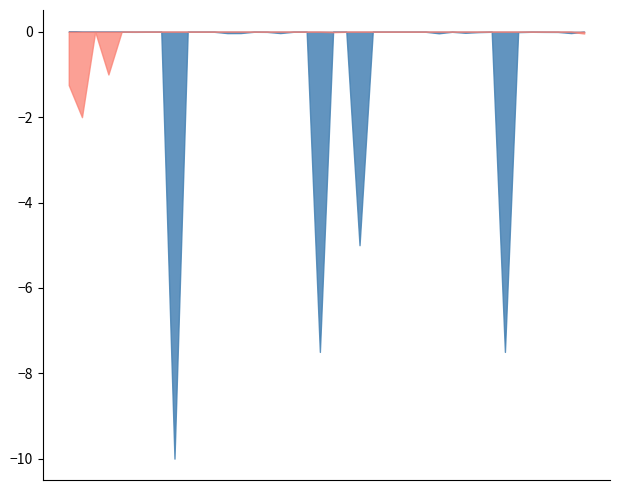

What is the minimum value shown in the chart?

-10.0